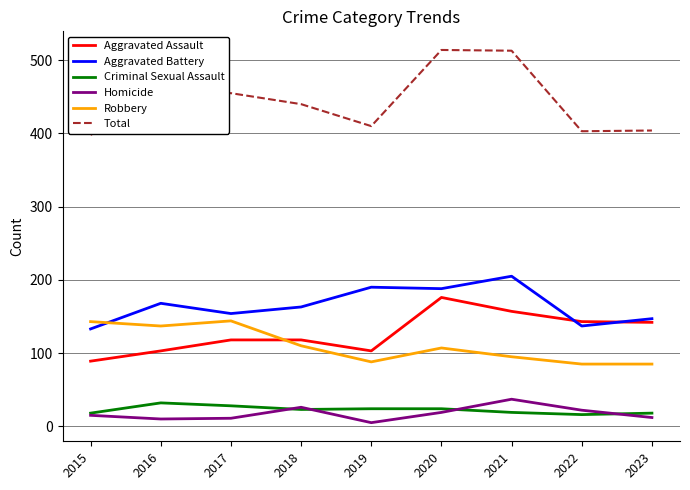

The value of Aggravated Assault at 2022 is 143. True or false?

True